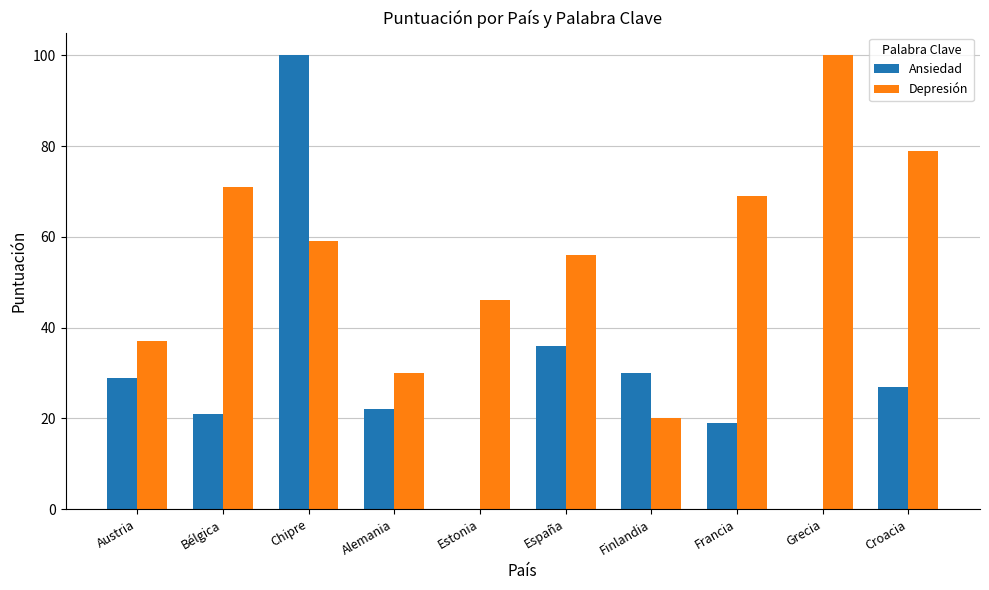

Which series has the largest range (max minus min)?

Ansiedad